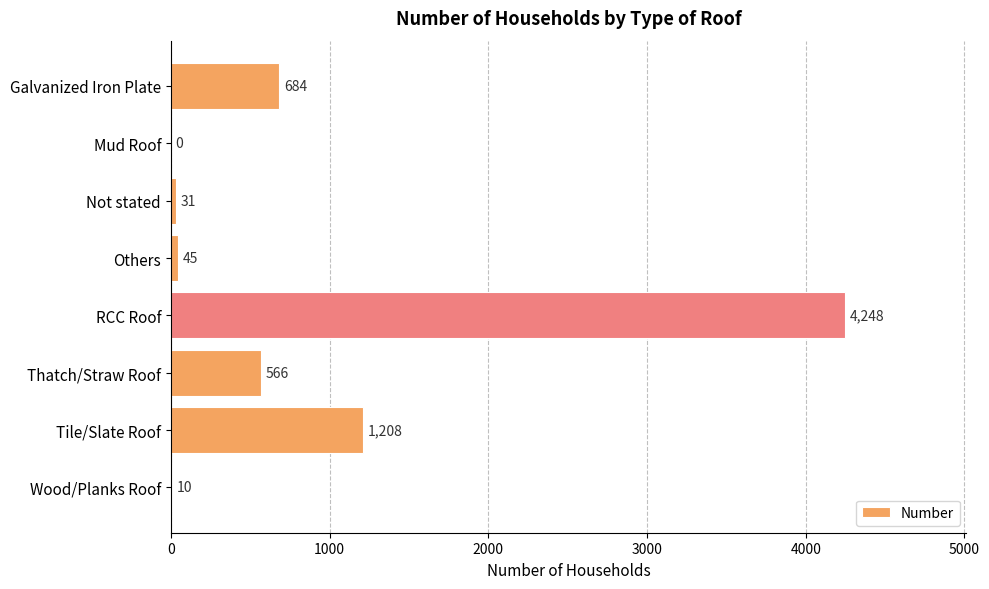

What is the average value?

849